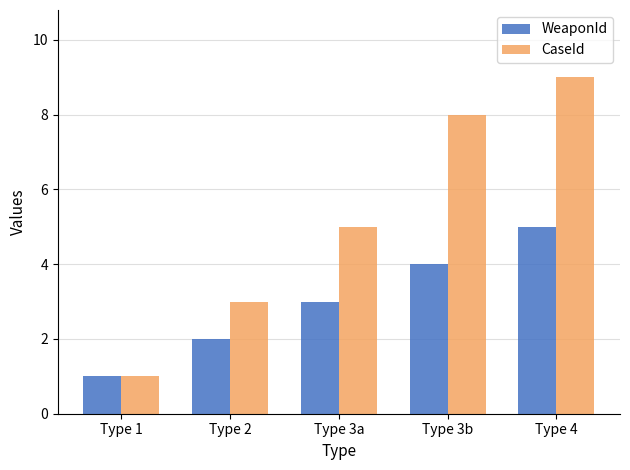

Reading left to right, what are all the values shown in this chart?

WeaponId: Type 1=1	Type 2=2	Type 3a=3	Type 3b=4	Type 4=5
CaseId: Type 1=1	Type 2=3	Type 3a=5	Type 3b=8	Type 4=9